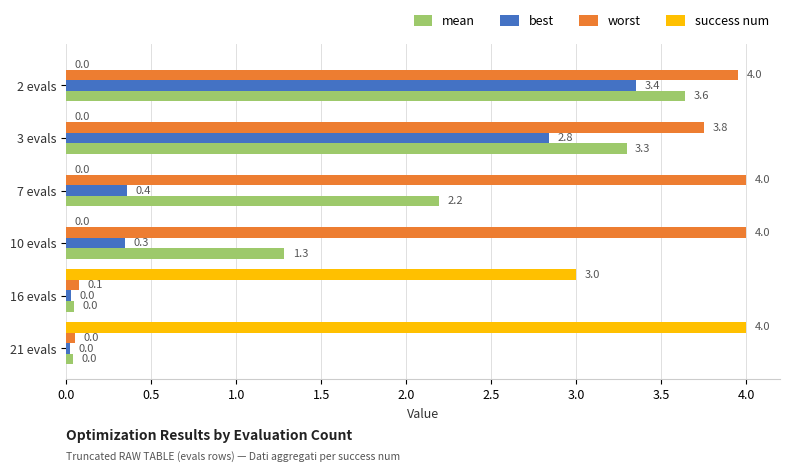

Which series changed the most between 3 evals and 16 evals?

worst